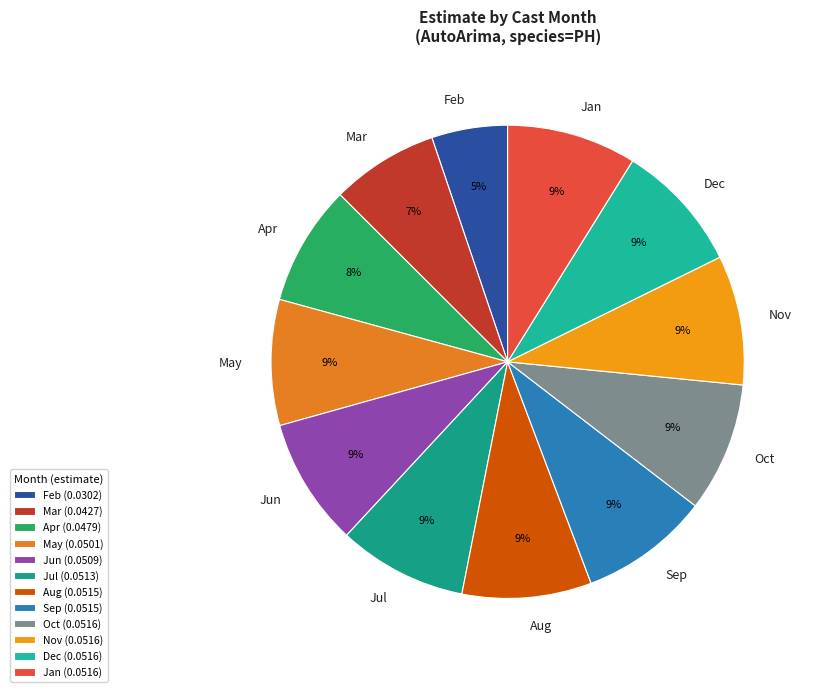

How many slices are in this pie chart?

12